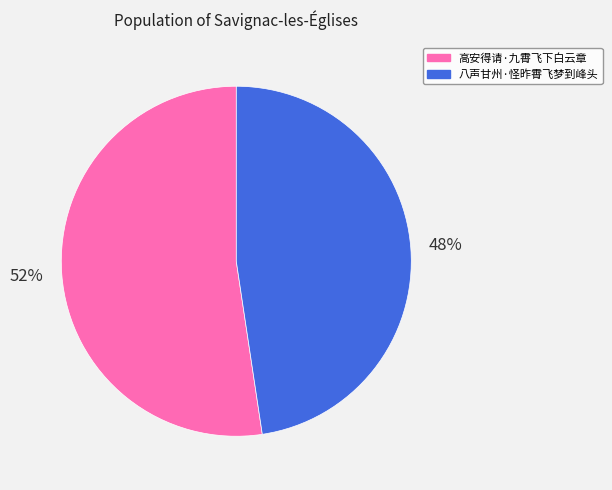

How many slices are in this pie chart?

2